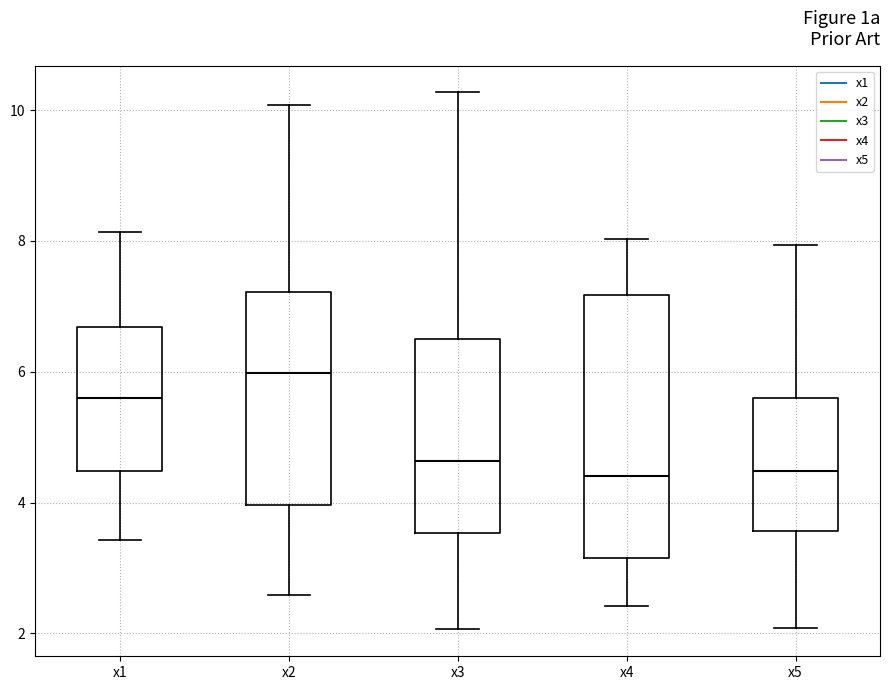

Which box is the tallest, from its lower edge to its upper edge?

x4